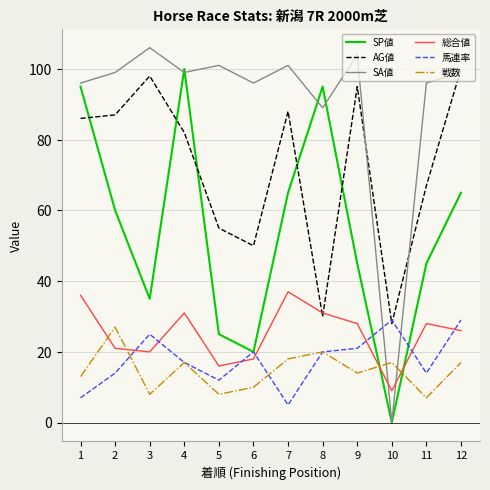

Is this an area chart (filled region under the line)?

No